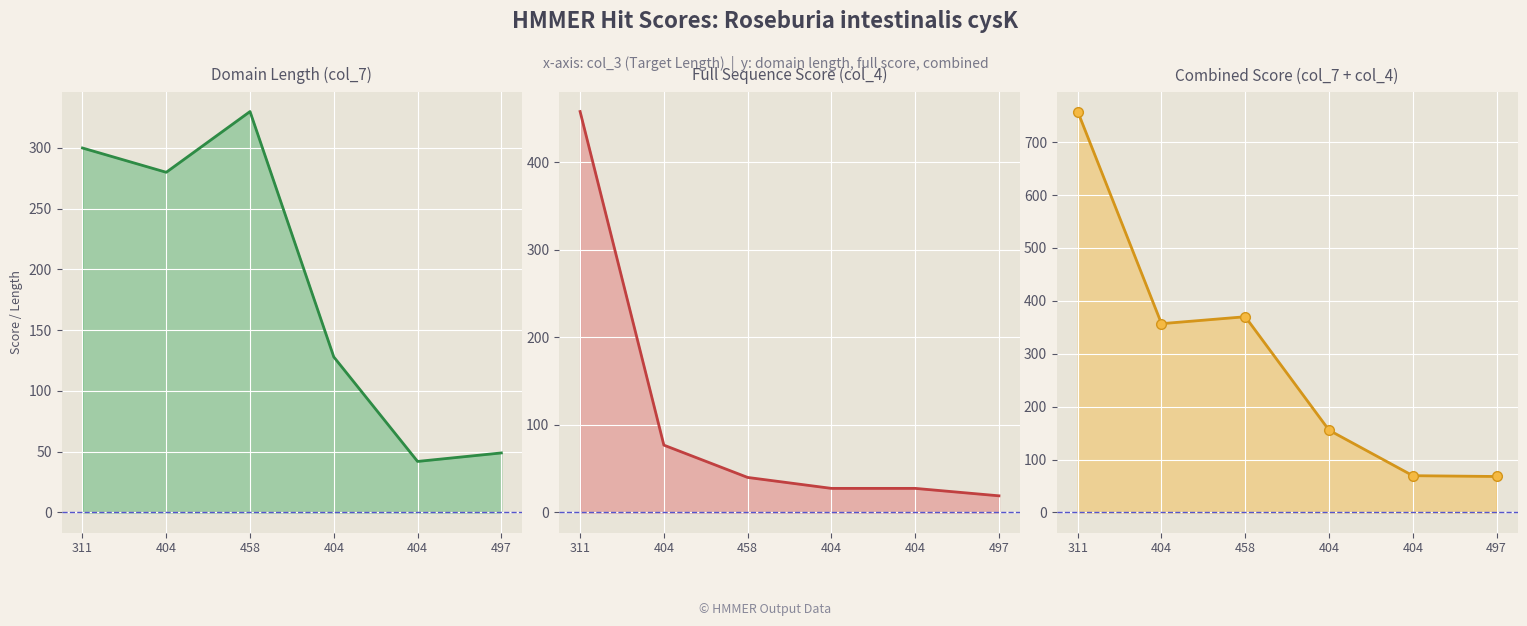

What is the value of the col_7 (Domain Length) point at the 3rd from the left?

330.0